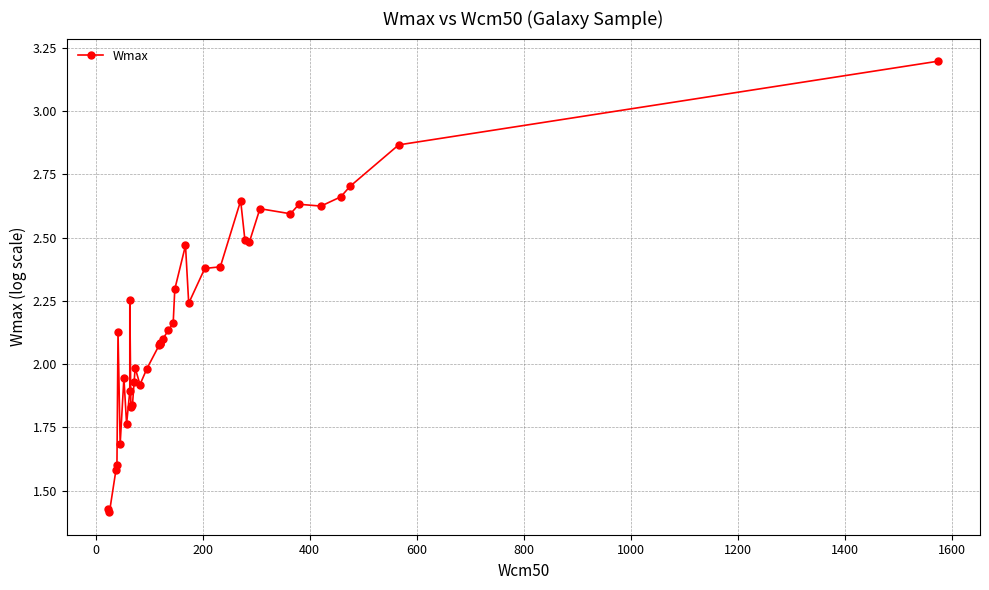

How many points are lower than both their immediate neighbors (excluding endpoints)?

9